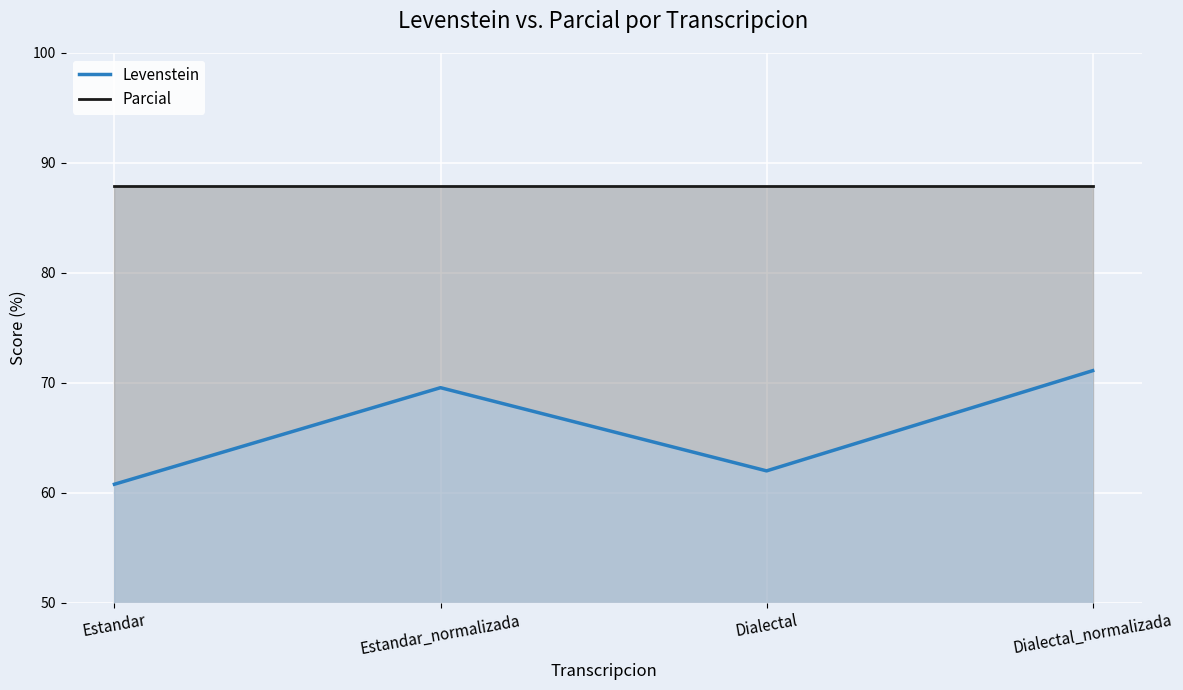

What is the minimum value shown in the chart?

60.8